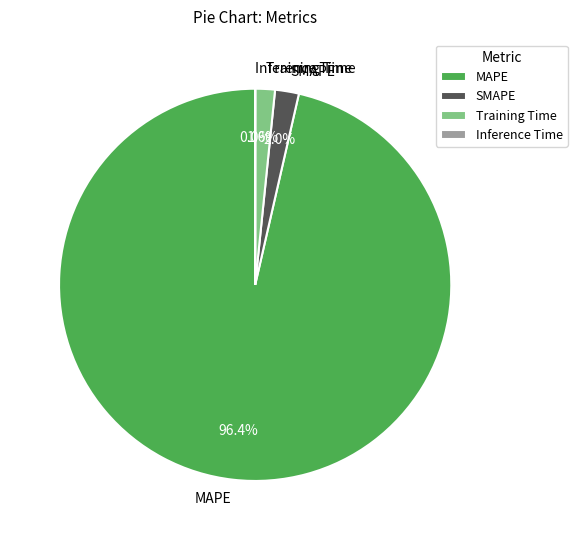

How much of the chart is everything except Training Time?

98.4%